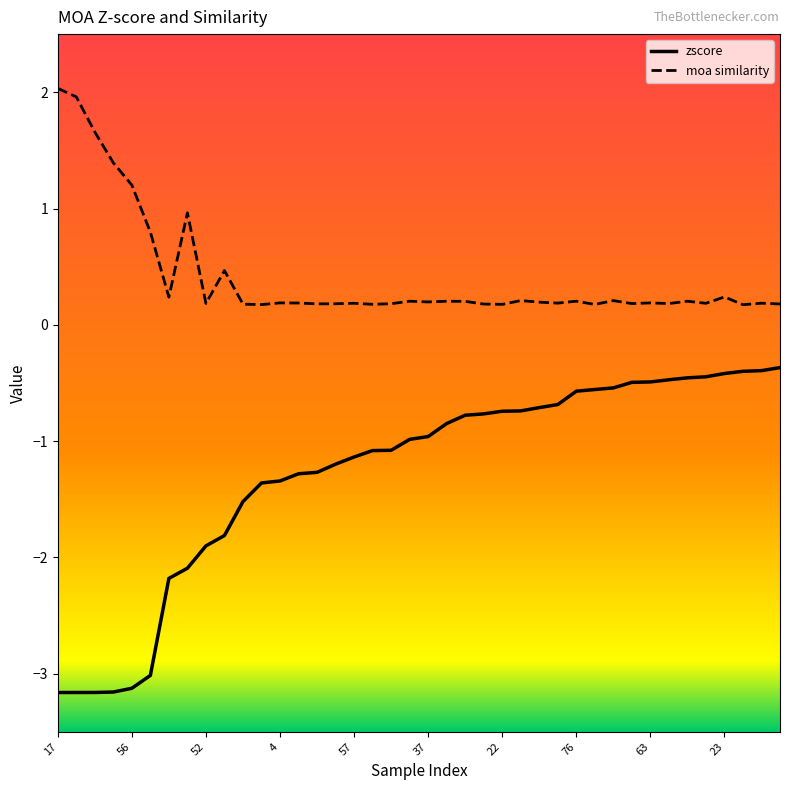

List the series in order of their peak value, highest first.

moa similarity, zscore